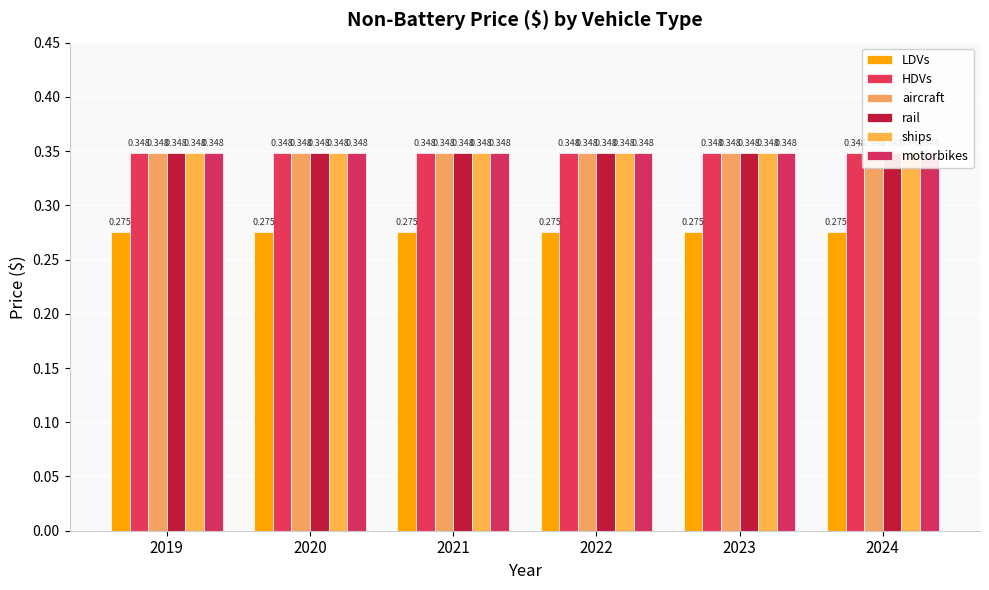

Reading left to right, list all the values displayed in this chart.

LDVs: 0.3	0.3	0.3	0.3	0.3	0.3
HDVs: 0.3	0.3	0.3	0.3	0.3	0.3
aircraft: 0.3	0.3	0.3	0.3	0.3	0.3
rail: 0.3	0.3	0.3	0.3	0.3	0.3
ships: 0.3	0.3	0.3	0.3	0.3	0.3
motorbikes: 0.3	0.3	0.3	0.3	0.3	0.3